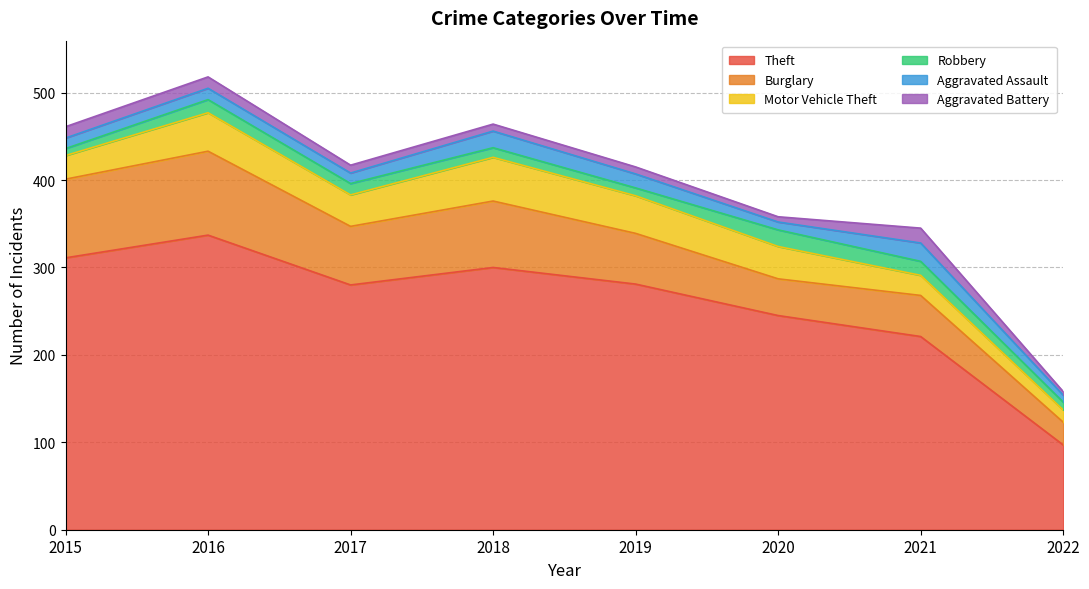

At which category is the sum across all series the highest?

2016